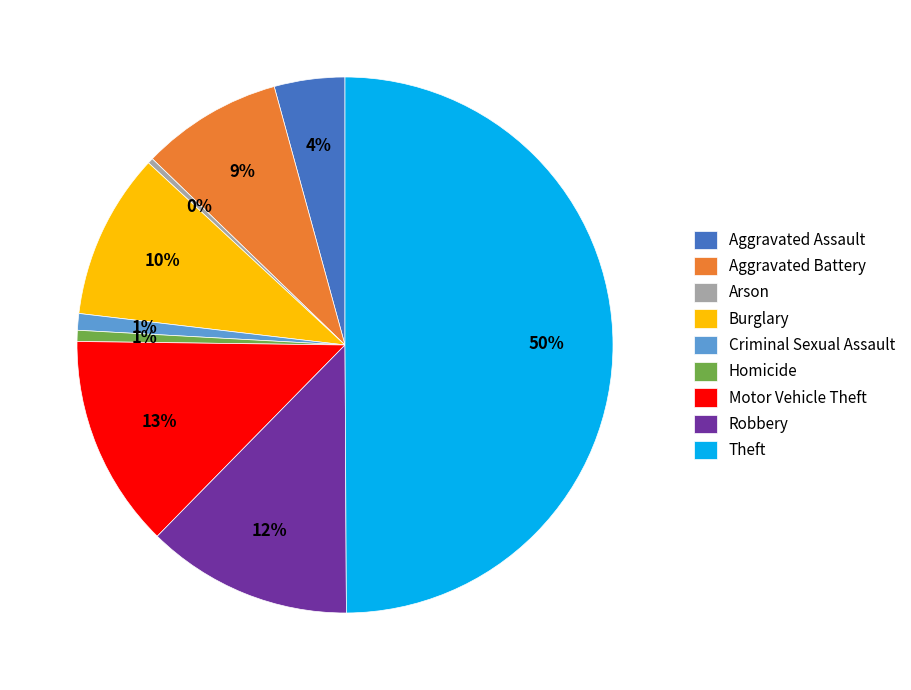

Do Homicide and Aggravated Assault together represent more than half of the pie?

No